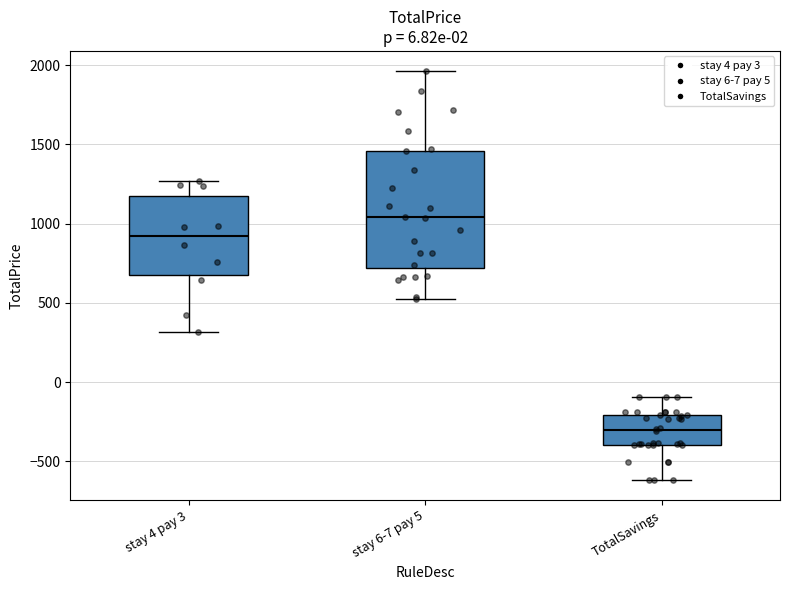

Comparing the boxes themselves (not the whiskers), which one is the tallest?

stay 6-7 pay 5